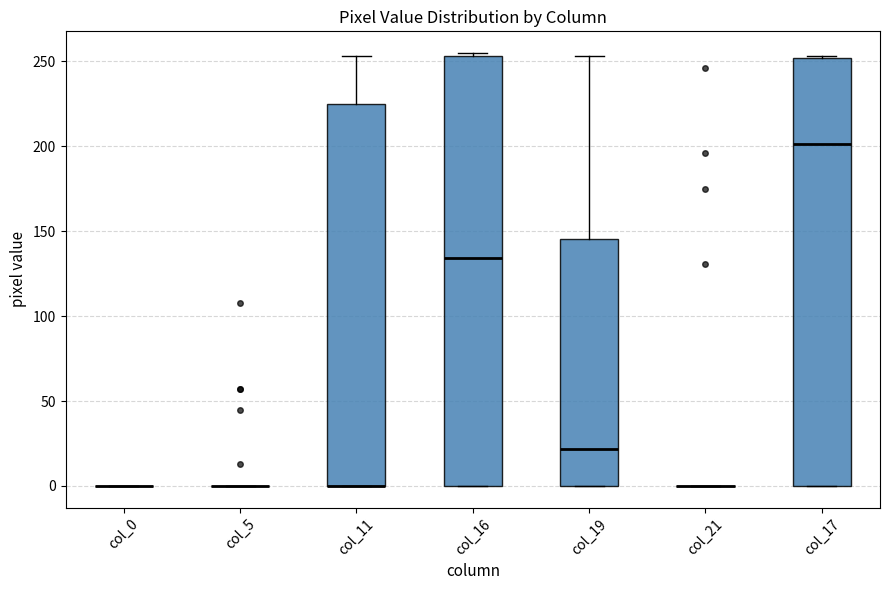

Reading left to right, transcribe this box plot: for each box, give where its median line is, the range the box spans, and where its two whiskers end, as read against the y-axis. The values are not printed on the chart, so give them approximately, as read against the axis.

col_0: box collapsed to a line at 0, whiskers 0 to 0
col_5: box collapsed to a line at 0, whiskers 0 to 0
col_11: median 0 (drawn on the box's lower edge), box 0 to 225, whiskers 0 to 255
col_16: median 135, box 0 to 255, whiskers 0 to 255 (just above the box's upper edge)
col_19: median 20, box 0 to 145, whiskers 0 to 255
col_21: box collapsed to a line at 0, whiskers 0 to 0
col_17: median 200, box 0 to 250, whiskers 0 to 255